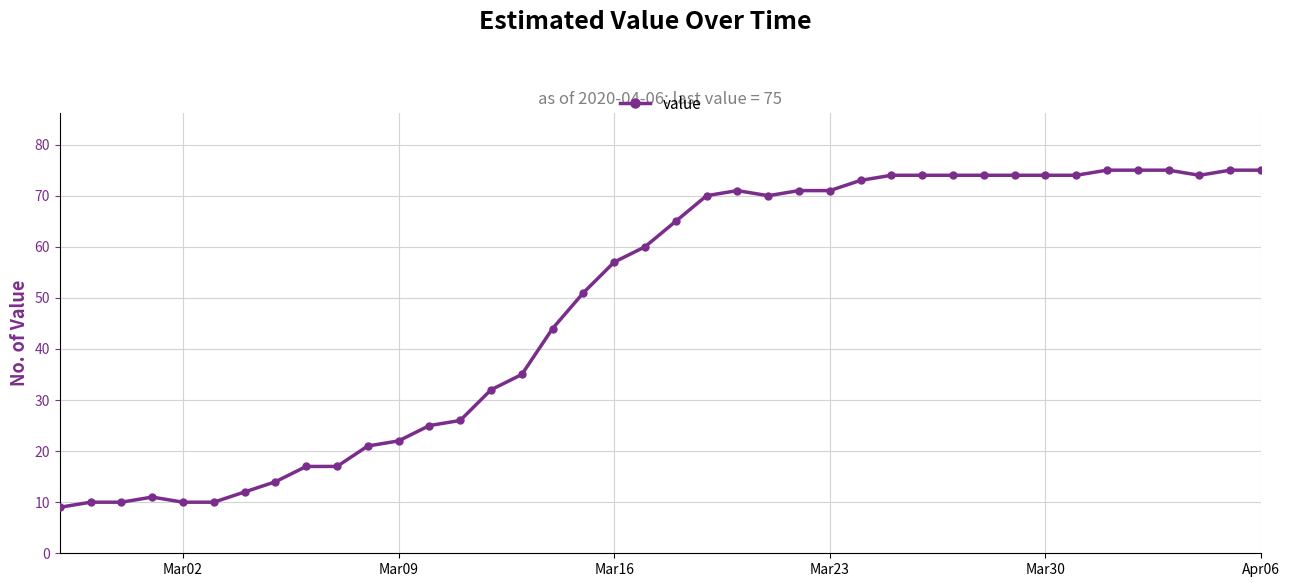

What is the sum of all values?

1951